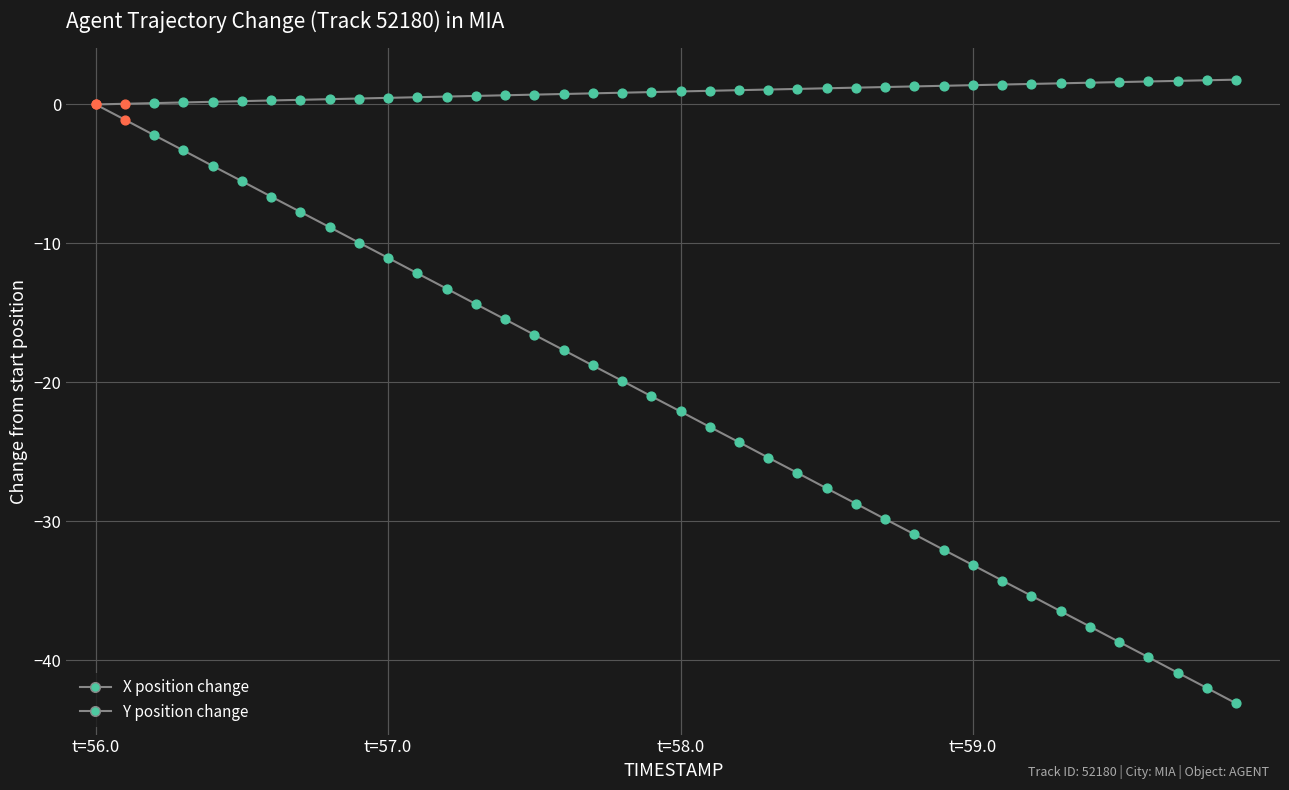

How many lines are shown in the chart?

2